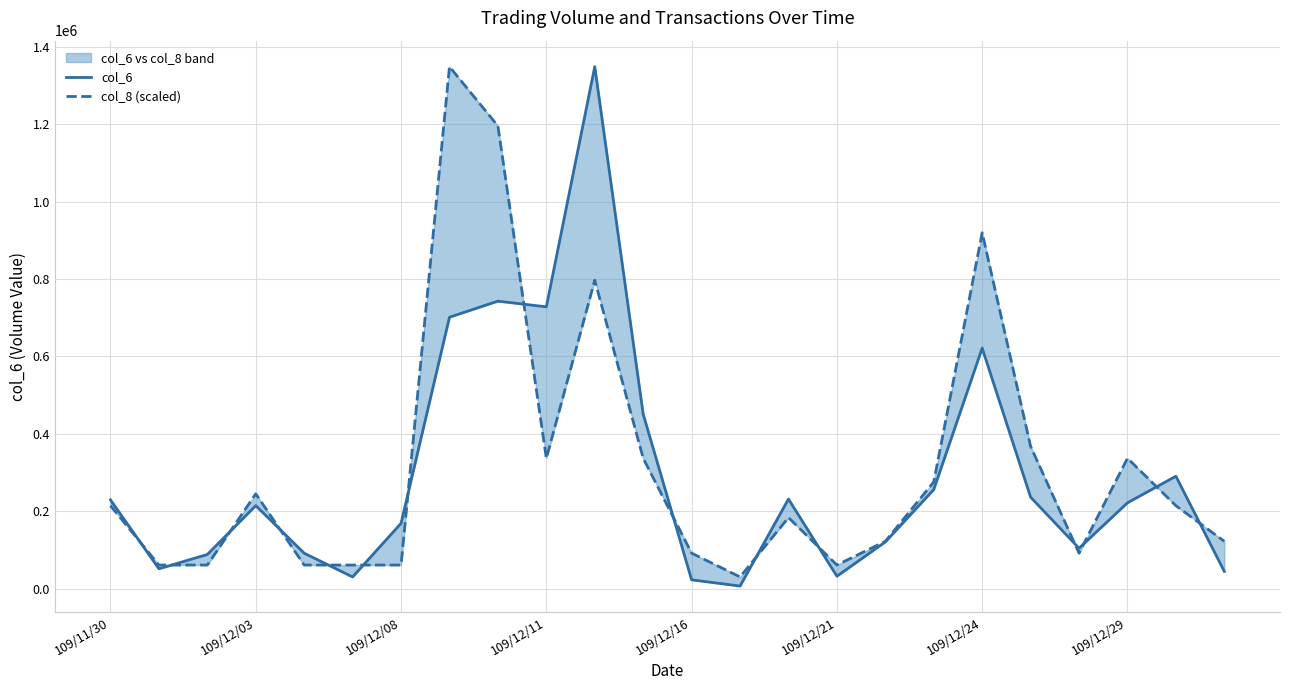

True or false: col_8 (scaled) has a value of 449003.0 at 17.

False